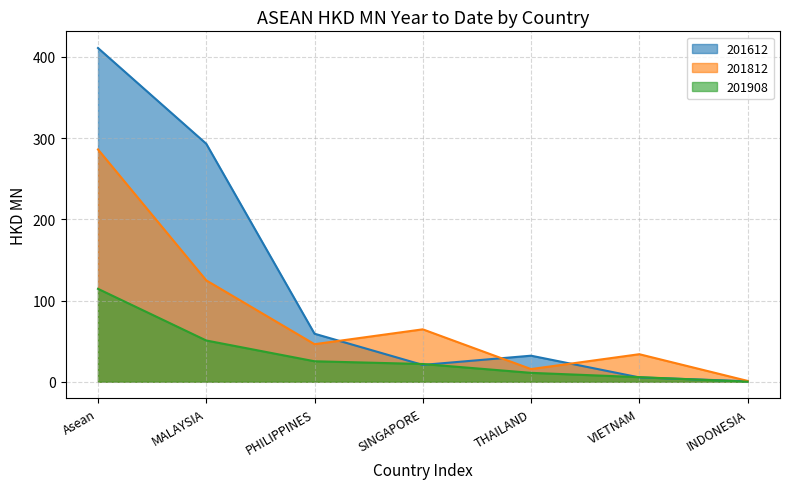

In 201612, how many points are lower than both neighbors (excluding endpoints)?

1